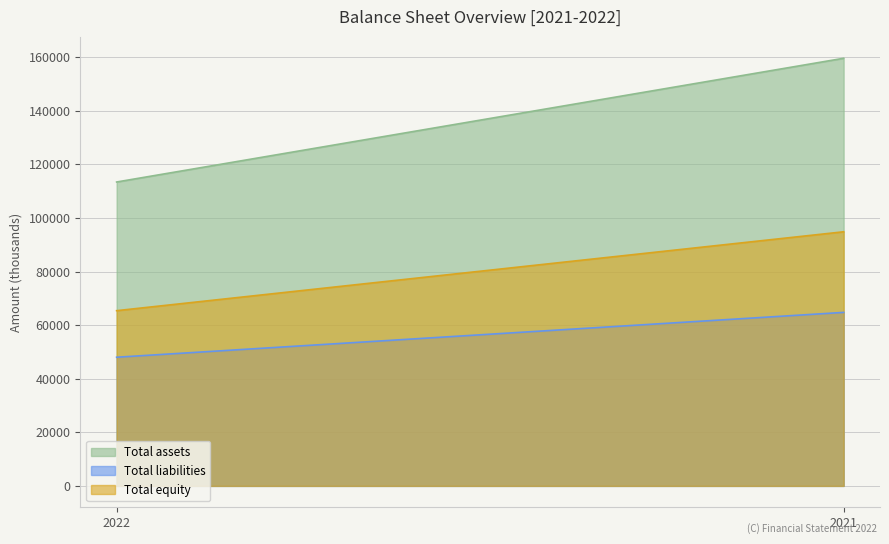

What is the spread (max minus min) of values at 2022?

65386